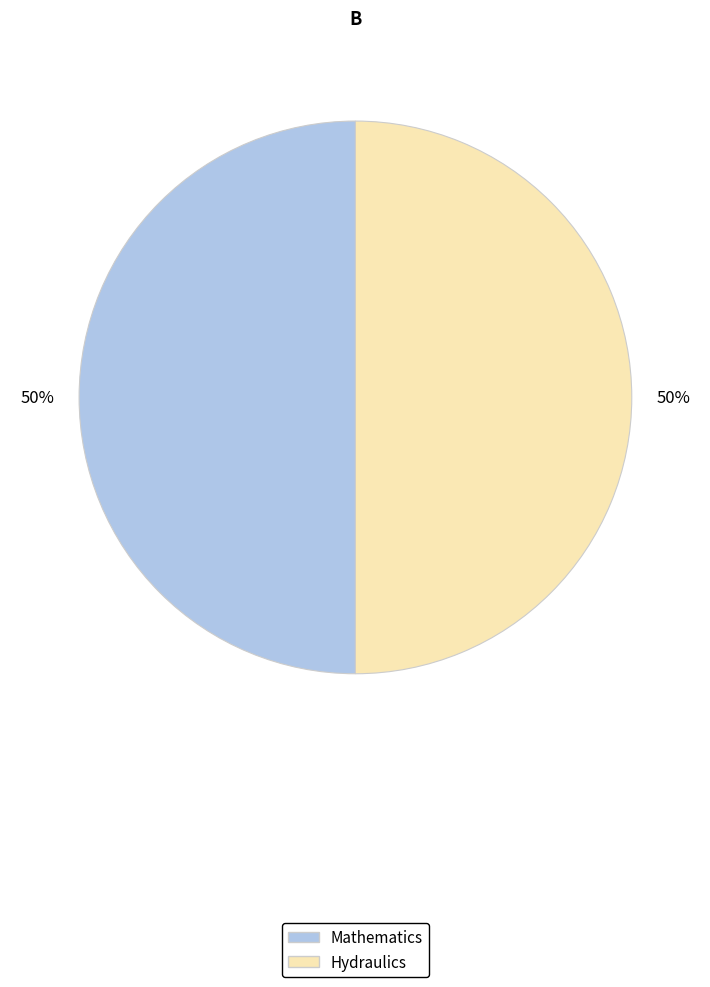

Is it true that Hydraulics is 58% of the pie?

False